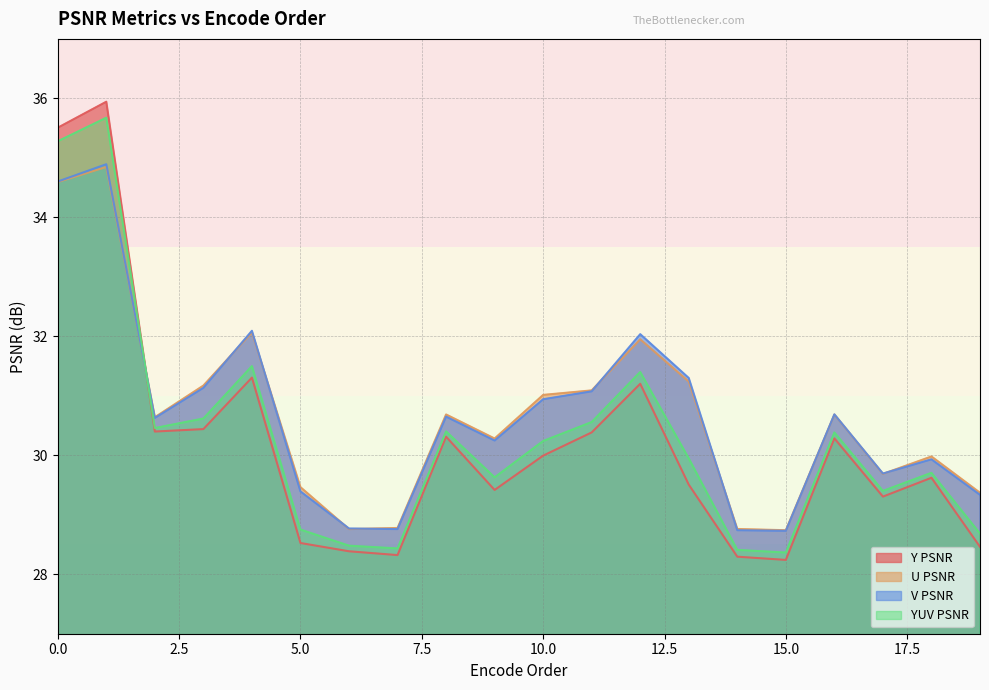

Does the chart display data point markers on the line(s)?

No